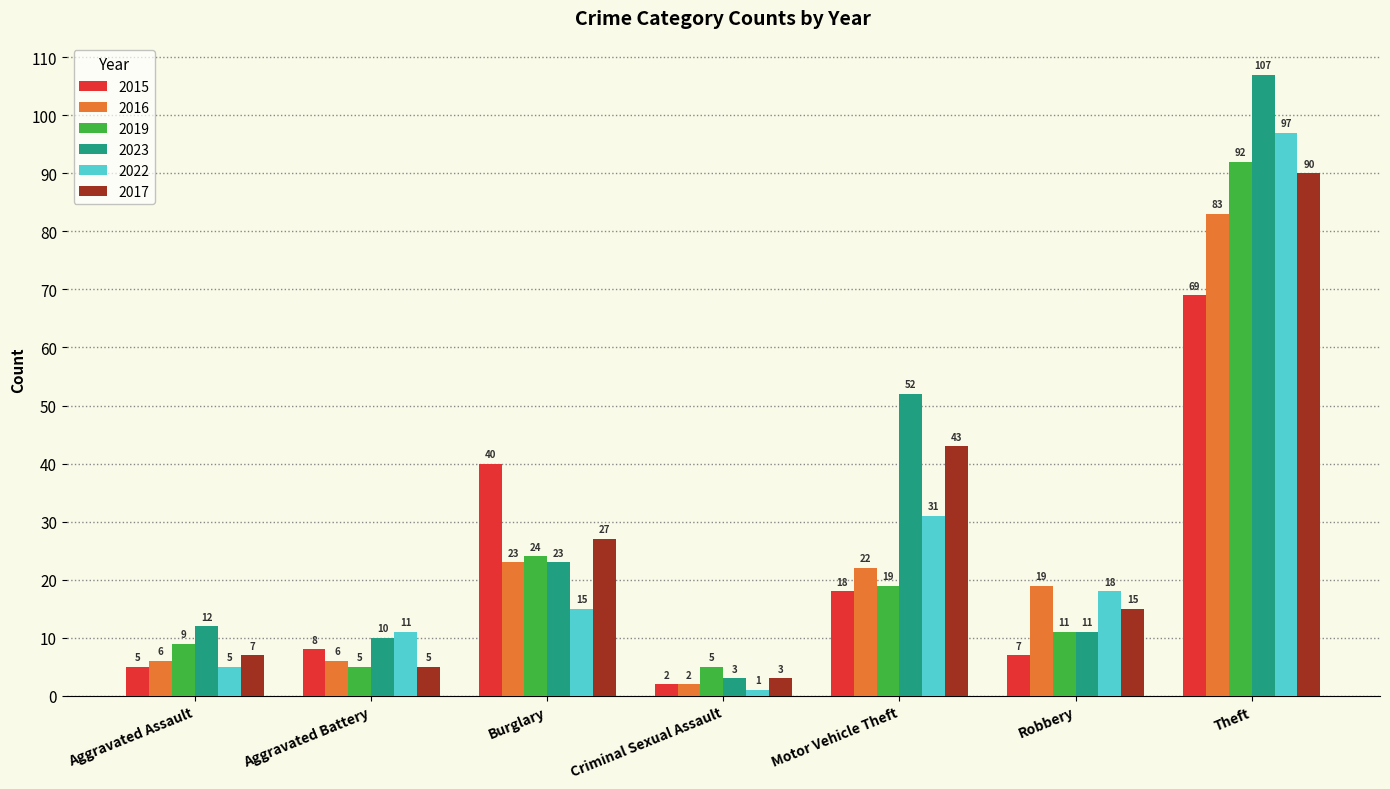

Reading left to right, list all the values displayed in this chart.

2015: Aggravated Assault=5	Aggravated Battery=8	Burglary=40	Criminal Sexual Assault=2	Motor Vehicle Theft=18	Robbery=7	Theft=69
2016: Aggravated Assault=6	Aggravated Battery=6	Burglary=23	Criminal Sexual Assault=2	Motor Vehicle Theft=22	Robbery=19	Theft=83
2019: Aggravated Assault=9	Aggravated Battery=5	Burglary=24	Criminal Sexual Assault=5	Motor Vehicle Theft=19	Robbery=11	Theft=92
2023: Aggravated Assault=12	Aggravated Battery=10	Burglary=23	Criminal Sexual Assault=3	Motor Vehicle Theft=52	Robbery=11	Theft=107
2022: Aggravated Assault=5	Aggravated Battery=11	Burglary=15	Criminal Sexual Assault=1	Motor Vehicle Theft=31	Robbery=18	Theft=97
2017: Aggravated Assault=7	Aggravated Battery=5	Burglary=27	Criminal Sexual Assault=3	Motor Vehicle Theft=43	Robbery=15	Theft=90